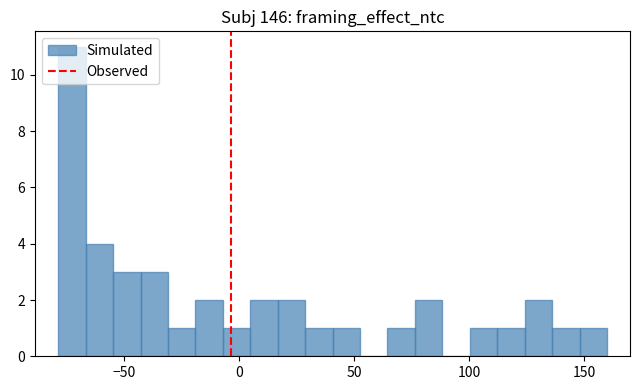

Read against the x-axis, roughly where is the centre of the tallest bar?

-75